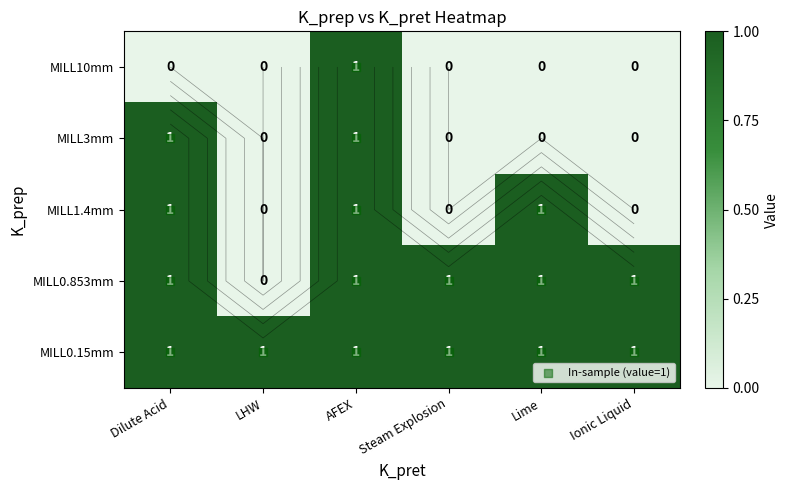

Between AFEX and Steam Explosion, which series saw the biggest shift?

MILL3mm